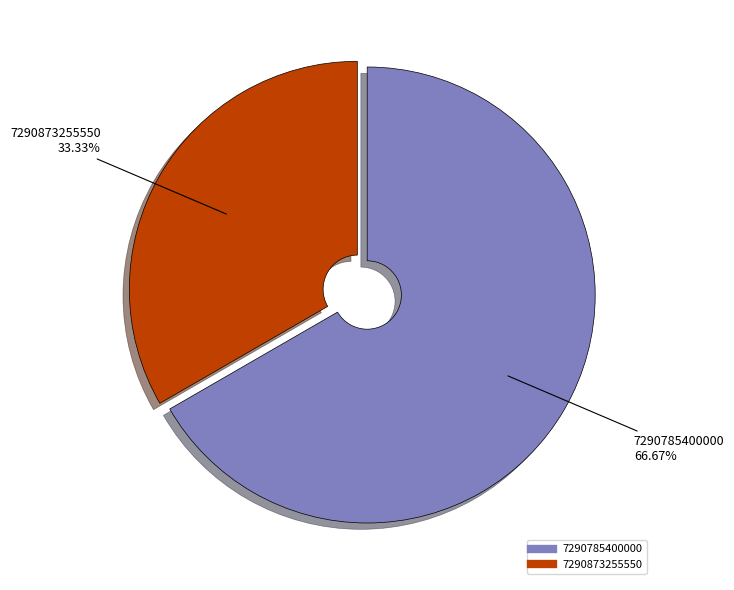

Which slice is the smallest?

7290873255550